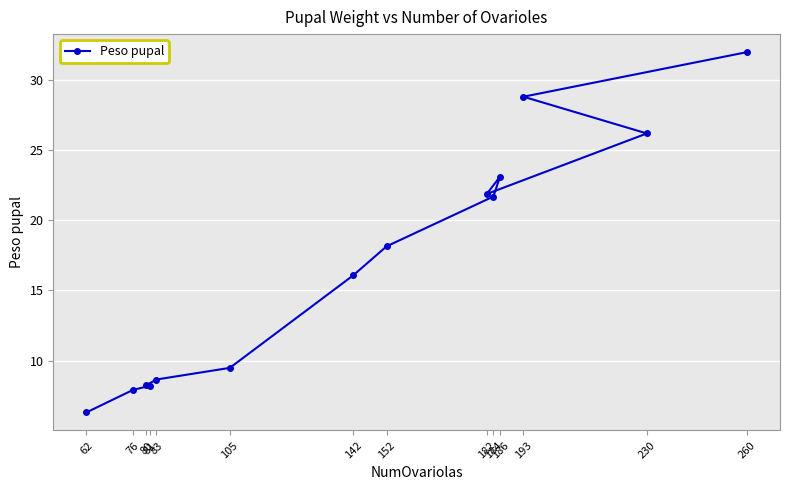

True or false: the data shows 2.3 at 76.

False